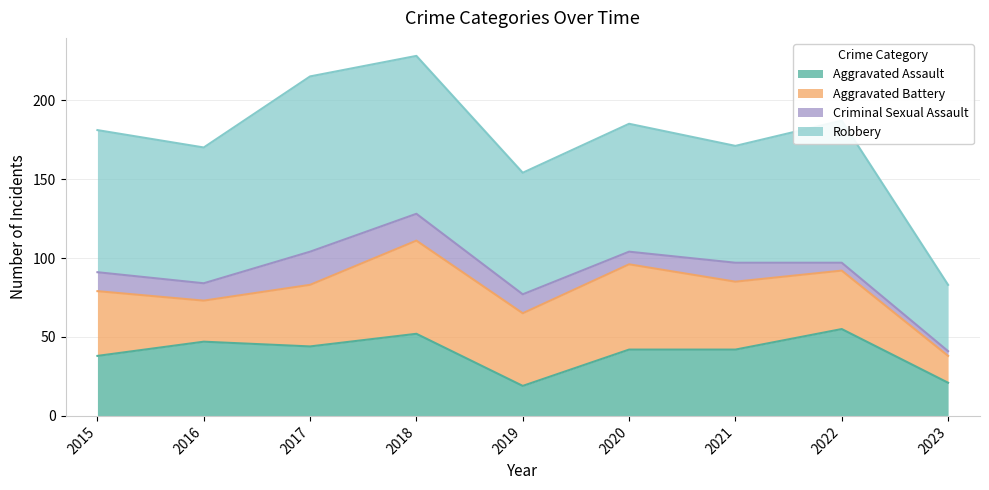

True or false: Robbery and Aggravated Battery cross at least once.

False